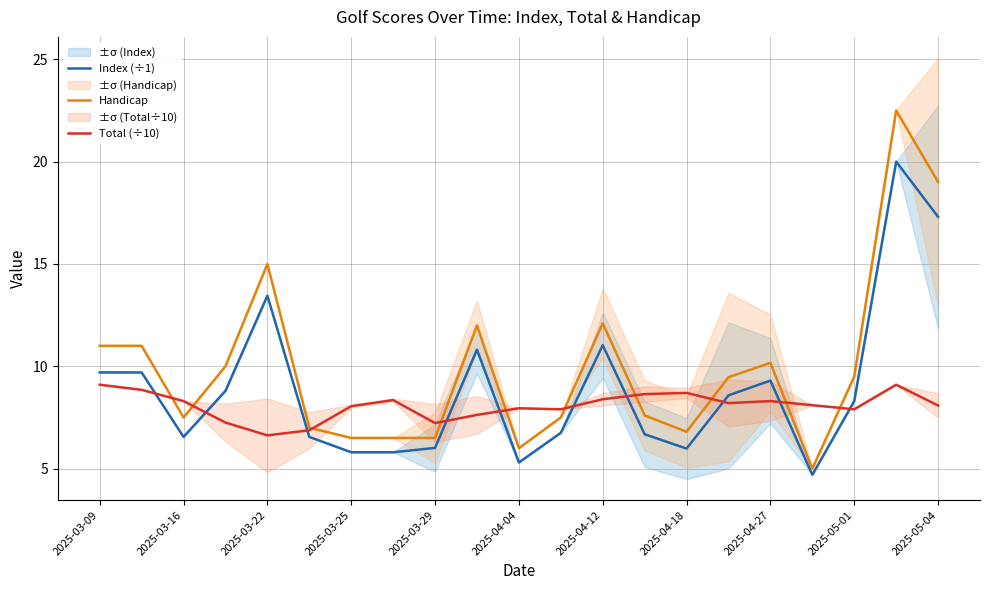

What are all the series names shown in the legend?

Index (÷1), Handicap, Total (÷10)